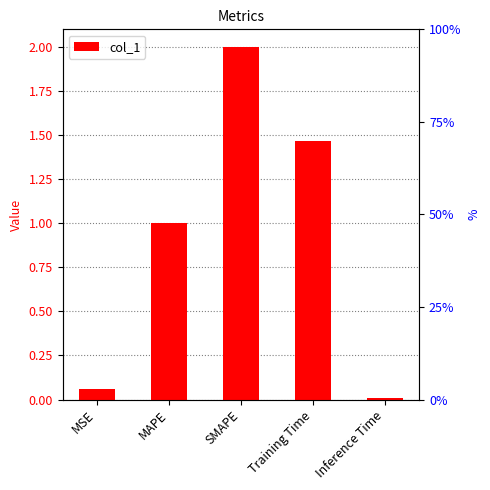

What is the change in value from MAPE to Inference Time?

-1.0